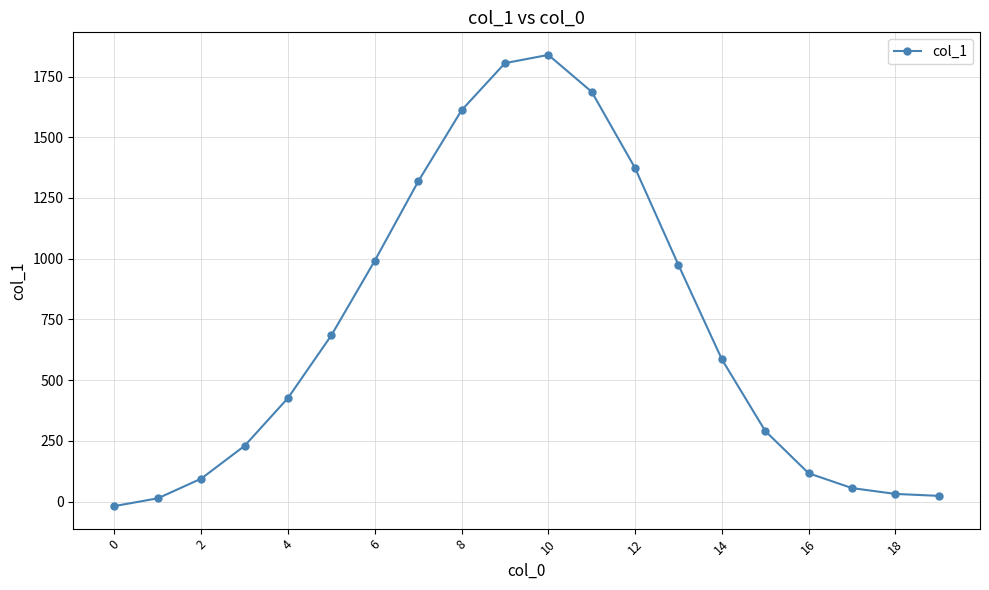

What is the difference between the maximum and minimum values?

1857